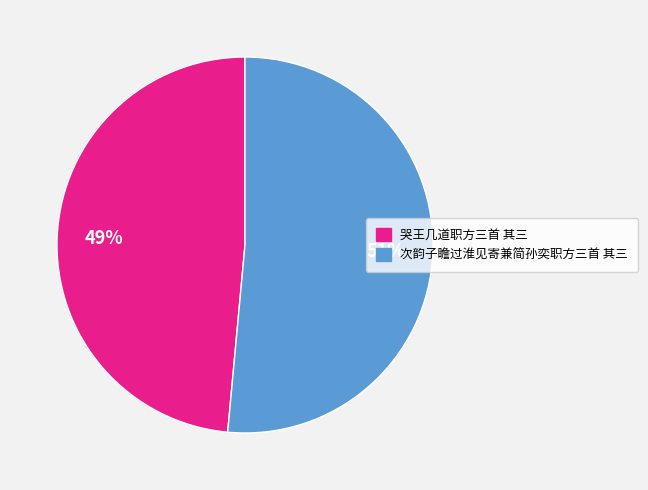

To the nearest percent, what is the average slice percentage?

50%